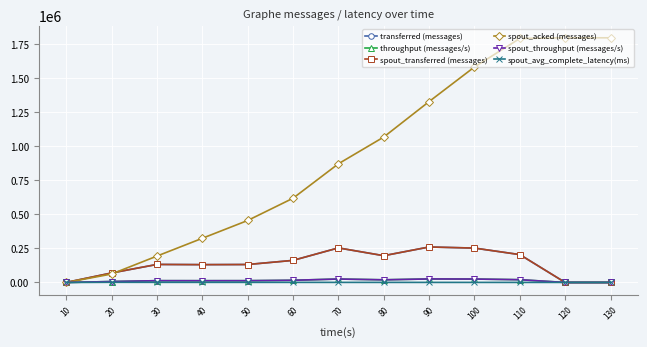

At which label is transferred (messages) closest to 130470?

40